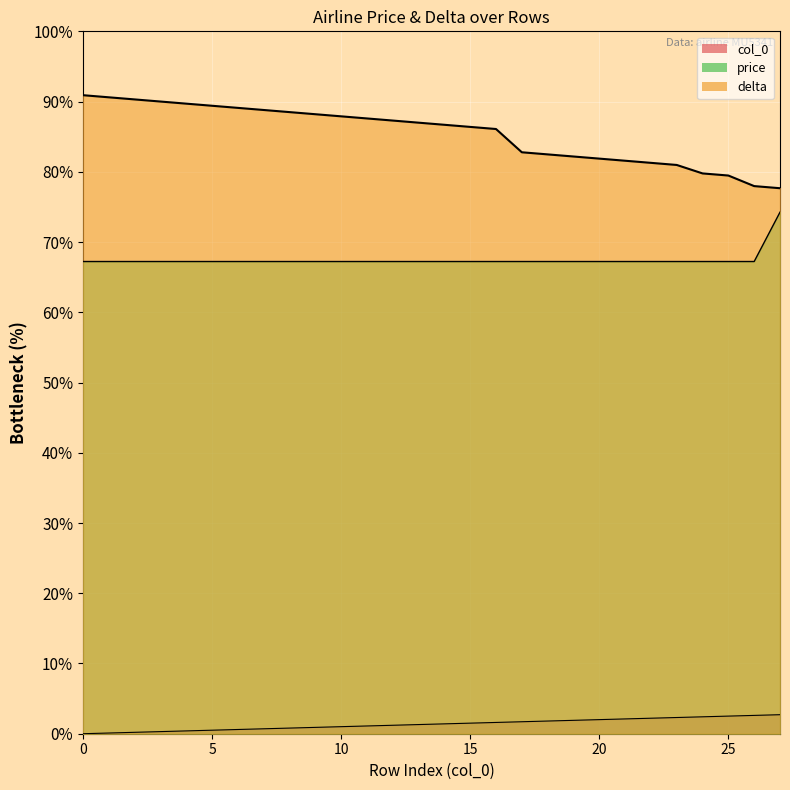

True or false: col_0 and delta intersect in this chart.

False